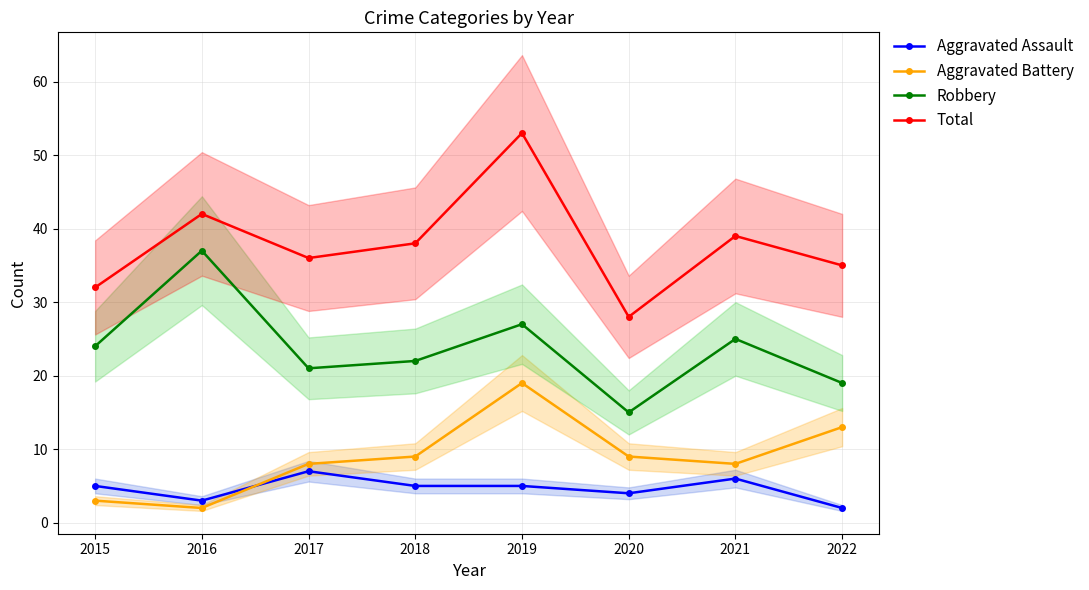

In Robbery, how many points are higher than both neighbors (excluding endpoints)?

3